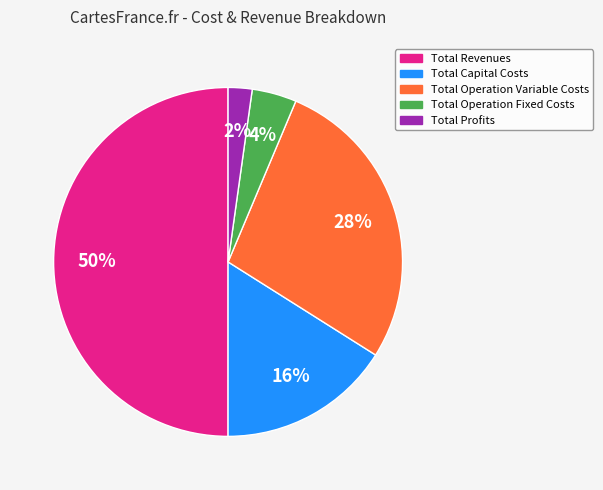

What is the largest slice in the pie chart?

Total Revenues